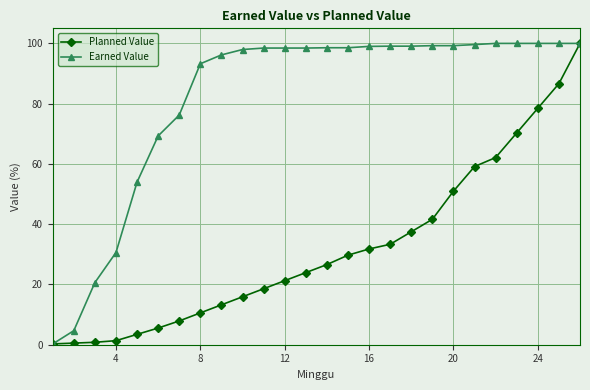

What is the greatest value displayed?

100.0